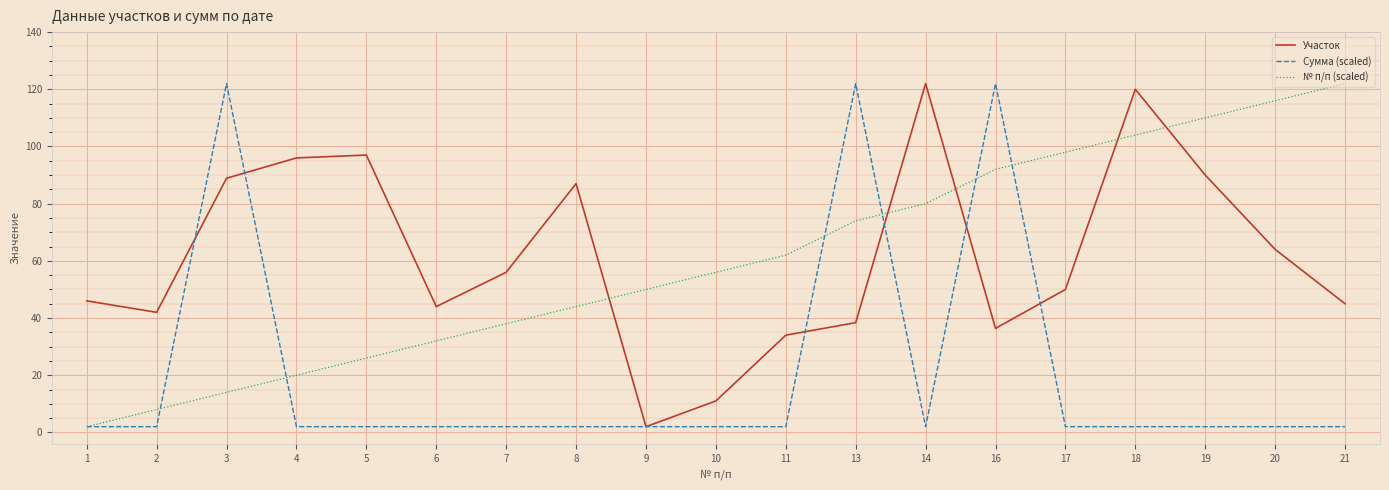

Rank the series at 20 from highest to lowest value.

№ п/п (scaled), Участок, Сумма (scaled)